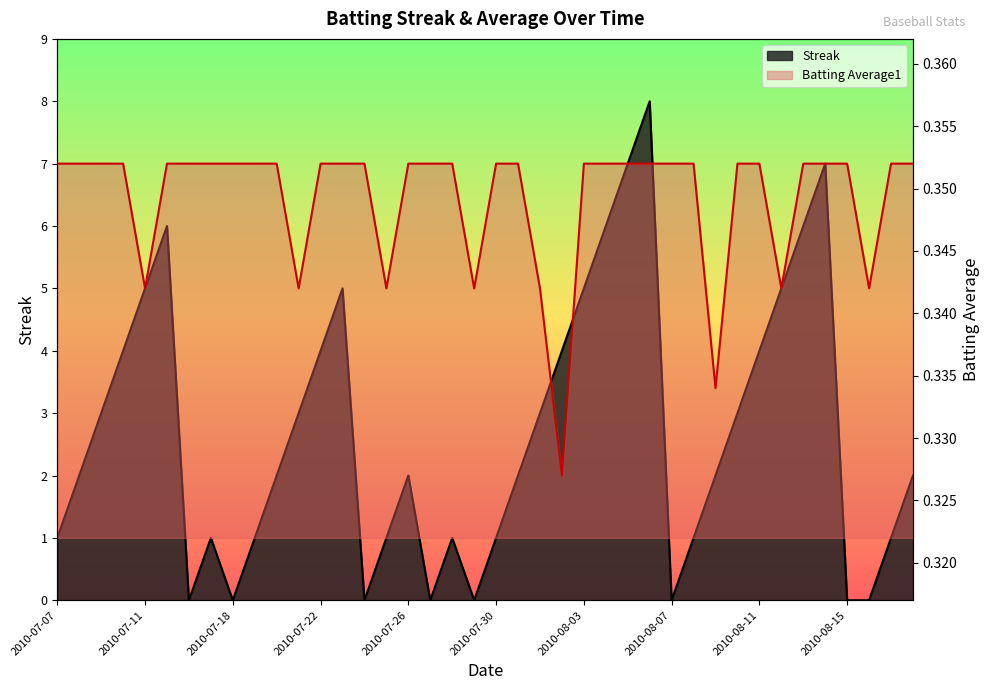

Count the Streak values in the range 1 to 5.

26